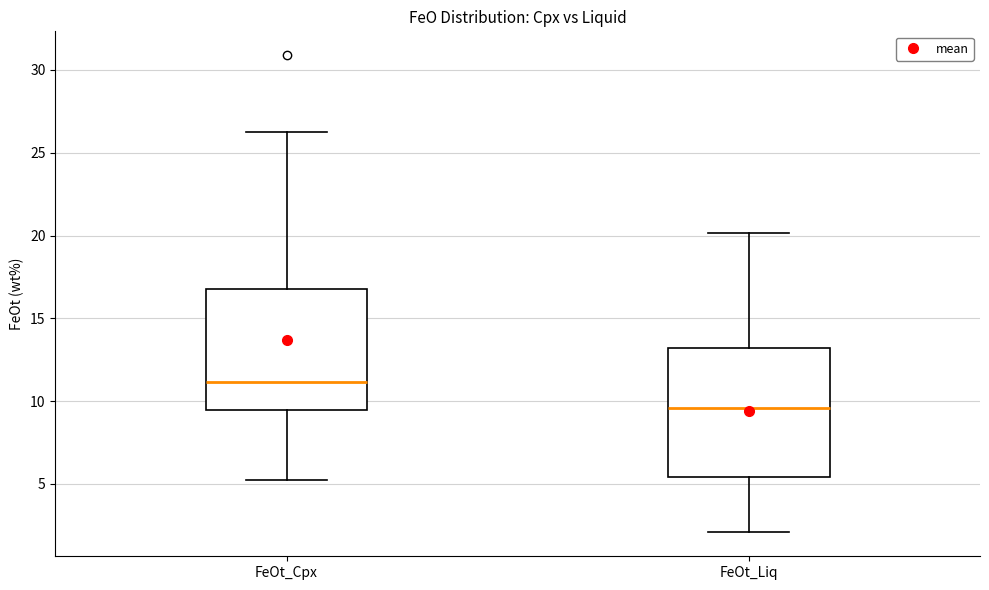

Where does the lower whisker of the box for FeOt_Cpx end on the y-axis? The values are not printed on the chart, so give them approximately, as read against the axis.

5.5